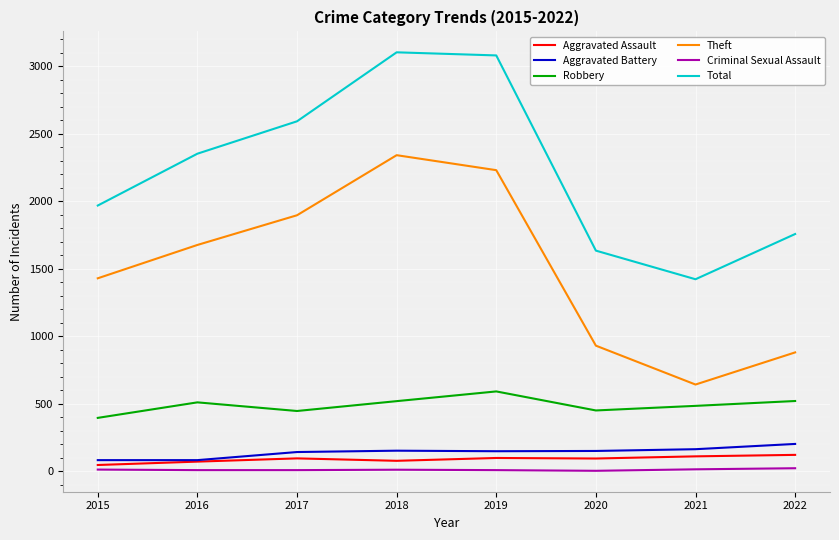

True or false: Robbery has a value of 446 at 2017.

True